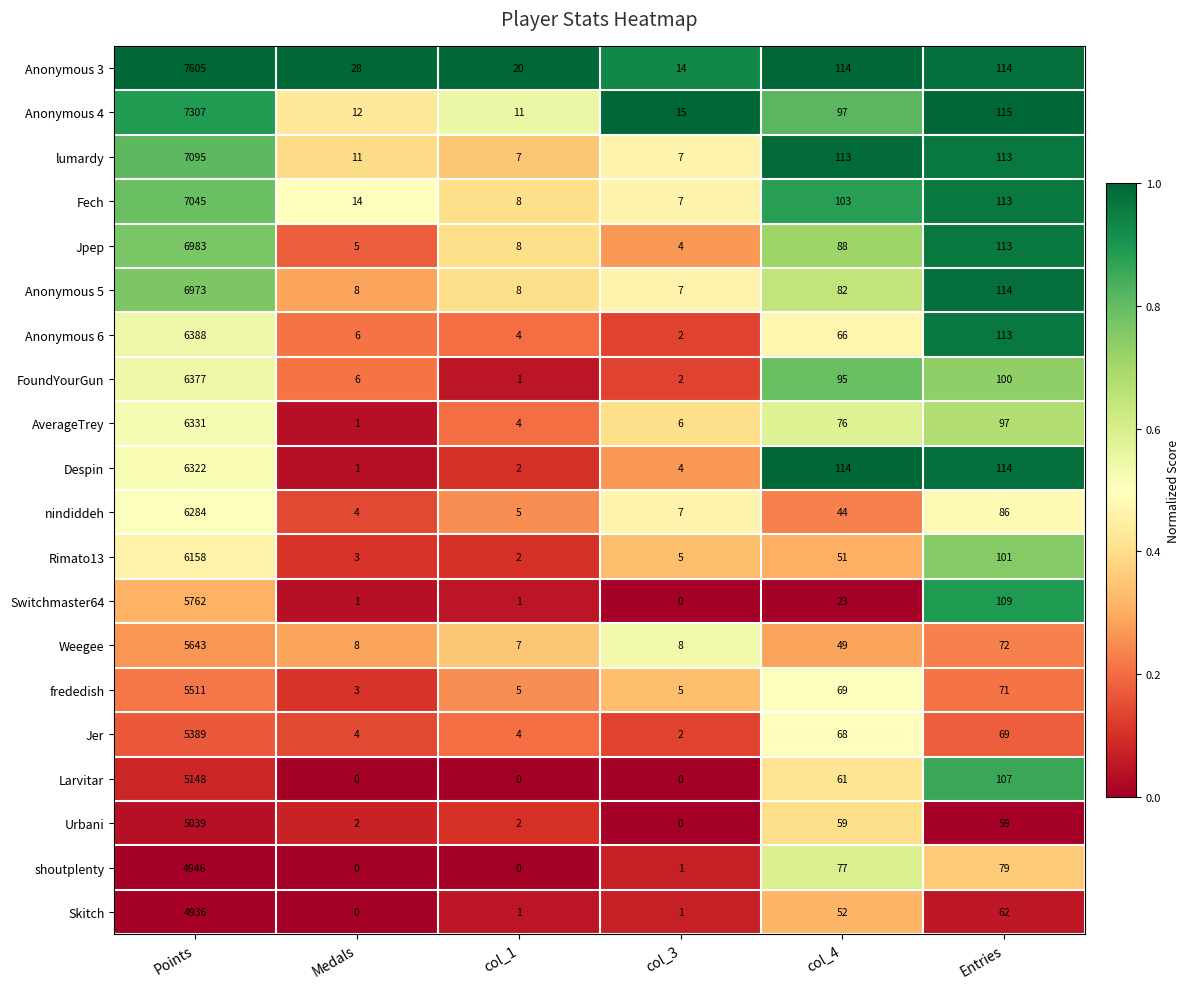

True or false: FoundYourGun has a value of 1 at col_1.

True